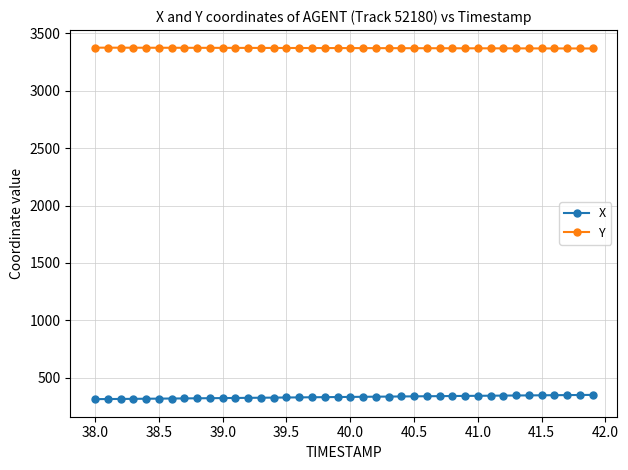

What is the difference between the maximum and second lowest values in the Y series?

7.0